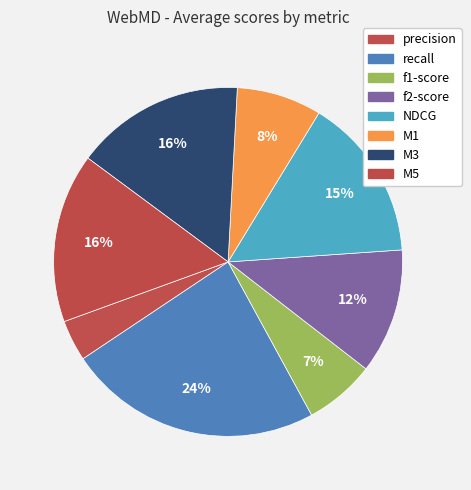

To the nearest percent, what is the difference between the precision and recall slice percentages?

20%